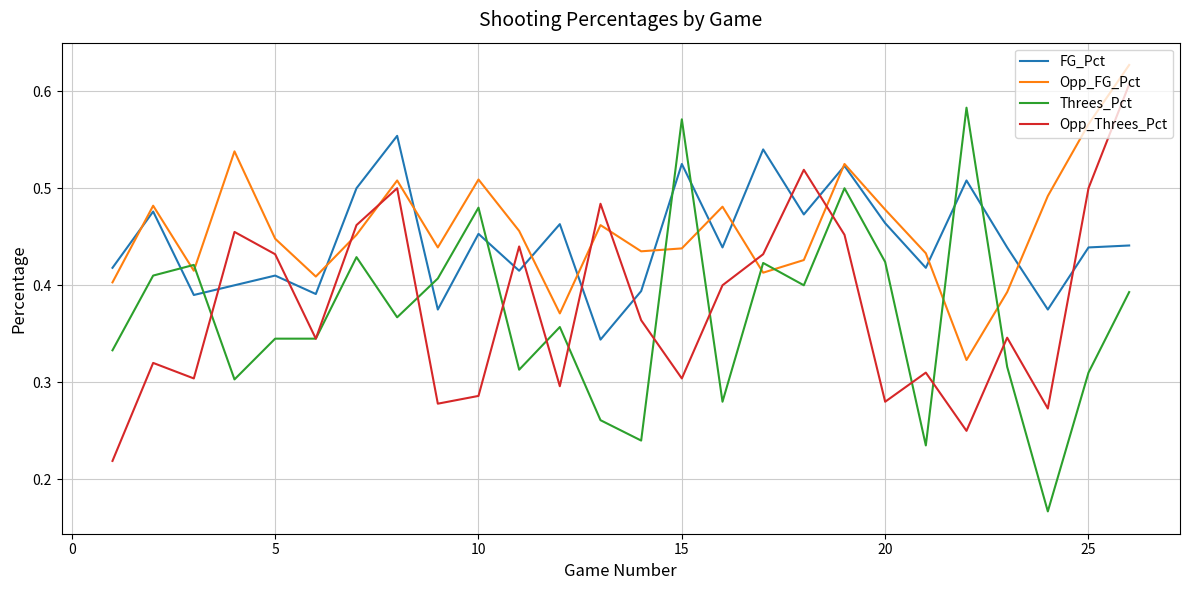

Which series has the largest range (max minus min)?

Threes_Pct